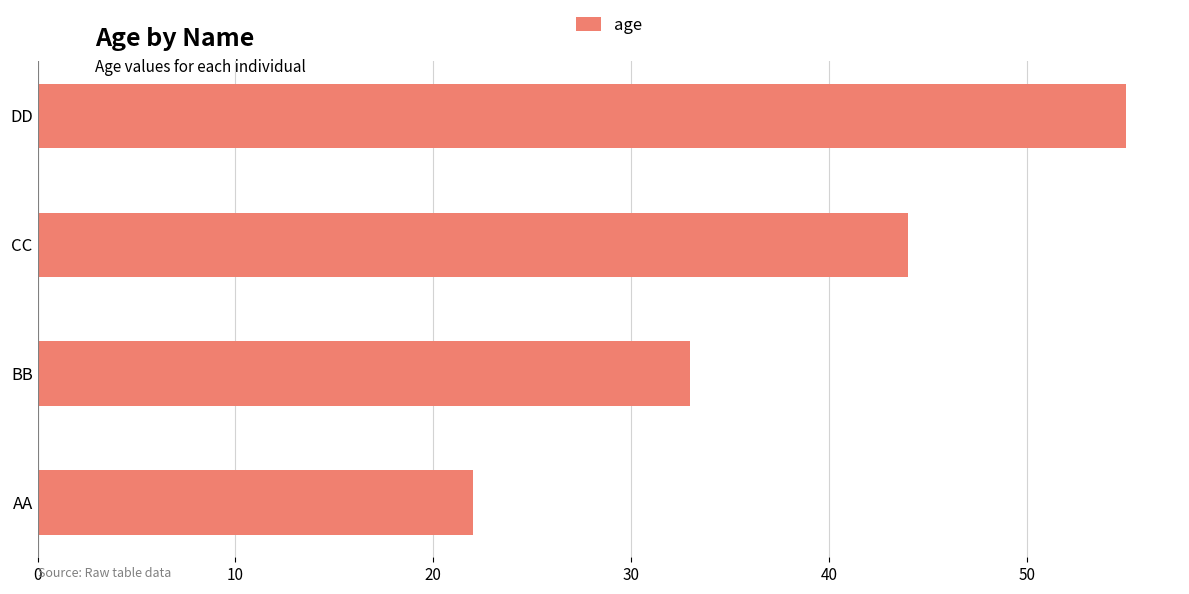

What is the greatest value displayed?

55